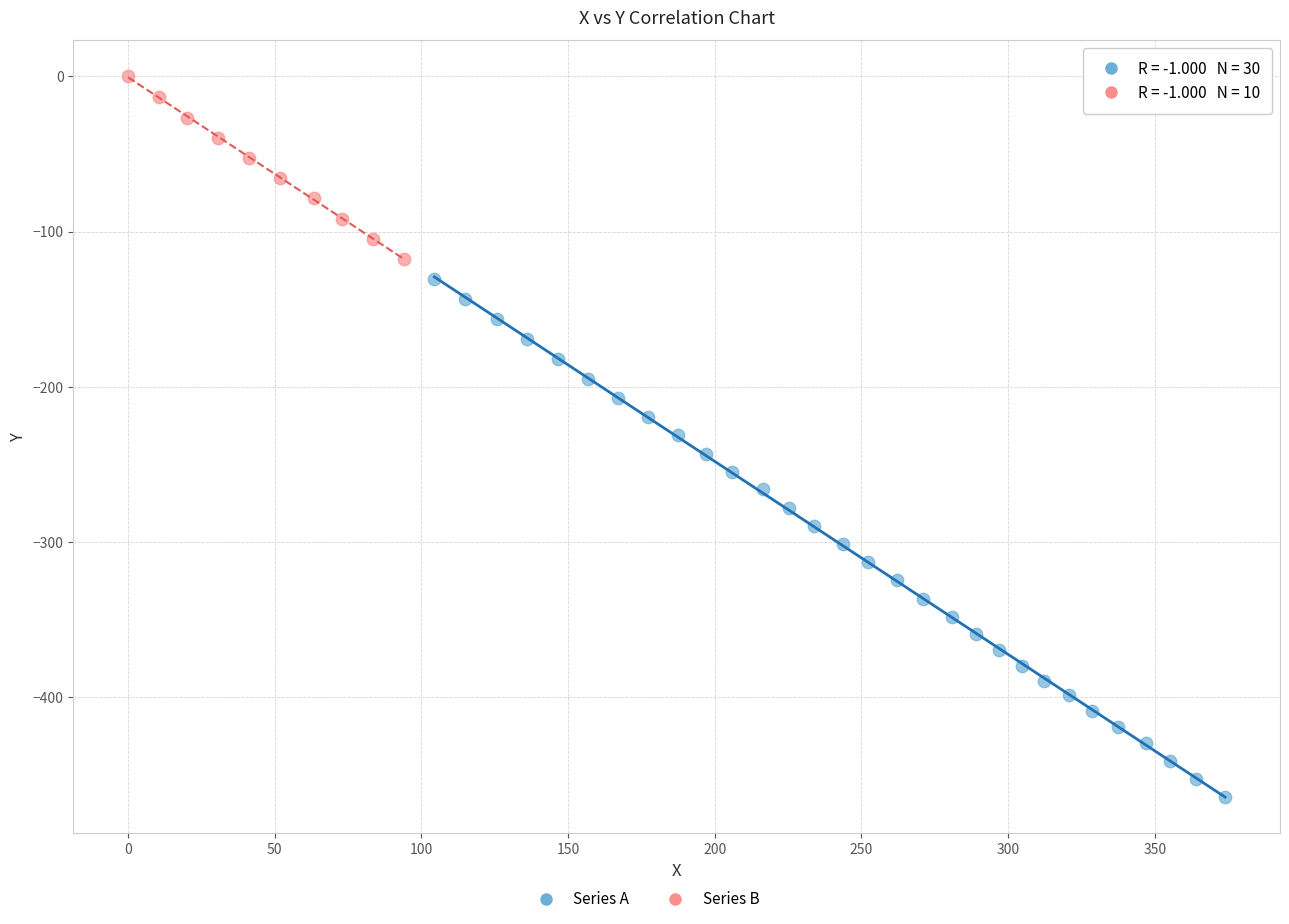

Which series contains the highest Y value?

Series B